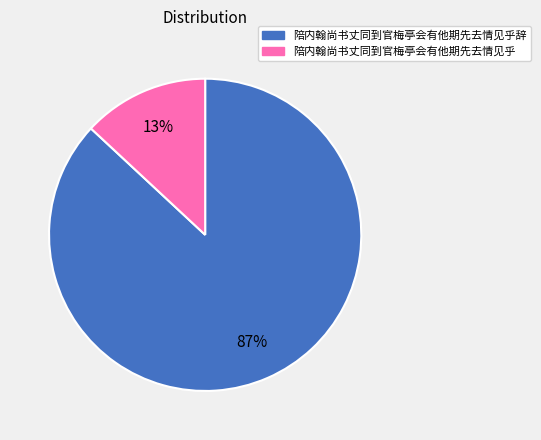

The 陪内翰尚书丈同到官梅亭会有他期先去情见乎辞 slice represents 92% of the pie. True or false?

False